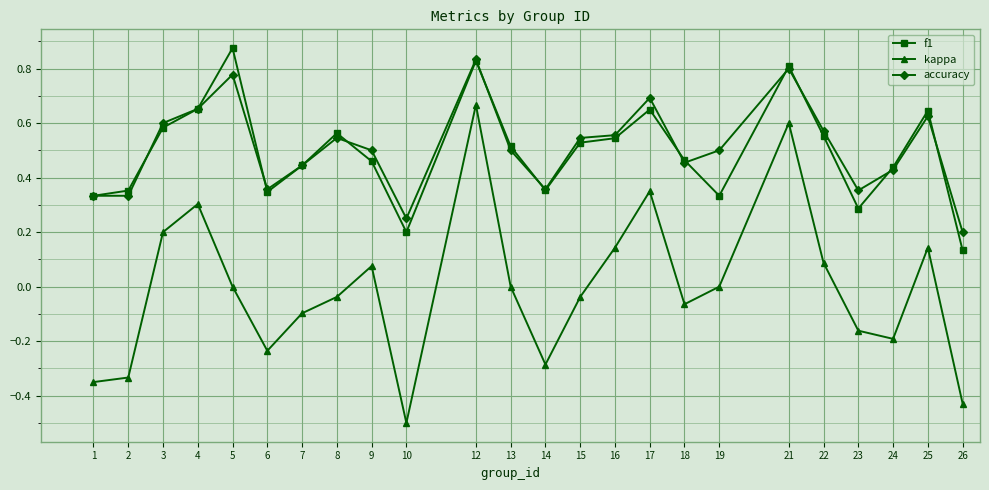

True or false: f1 and kappa intersect in this chart.

False